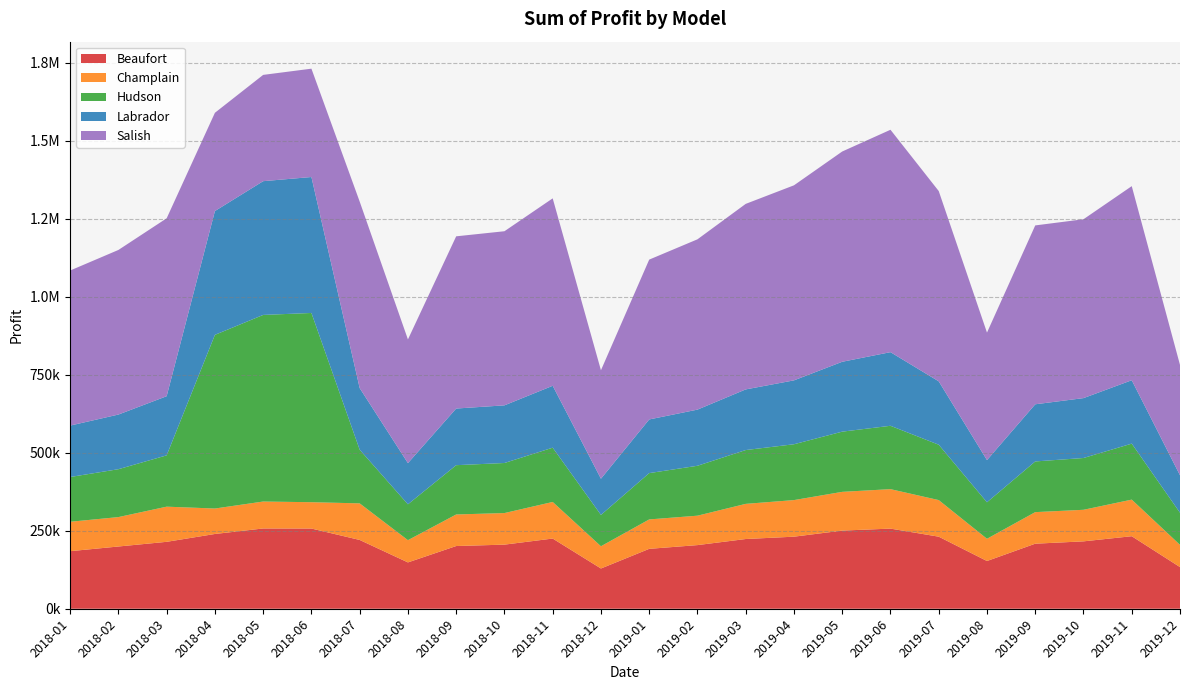

Reading right to left, extract all data points from this chart.

Beaufort: 133500.0	232500.0	216000.0	208500.0	153000.0	231000.0	256875.0	250500.0	231000.0	223500.0	204000.0	192000.0	129000.0	225000.0	205500.0	201000.0	148500.0	220500.0	257103.0	257288.8	239656.2	214500.0	199500.0	184500.0
Champlain: 71300.0	117300.0	101200.0	101200.0	71300.0	117300.0	126500.0	124200.0	117300.0	112700.0	94300.0	94300.0	71300.0	117300.0	101200.0	101200.0	71300.0	117300.0	84411.0	86365.0	81598.8	112700.0	94300.0	94300.0
Hudson: 103000.0	179500.0	166000.0	162500.0	117000.0	177500.0	203125.0	193000.0	179000.0	172500.0	160000.0	148500.0	100500.0	174000.0	160500.0	158000.0	115000.0	172000.0	606648.0	598225.0	556763.8	164500.0	153500.0	143500.0
Labrador: 120000.0	203200.0	192000.0	183200.0	135200.0	203200.0	236000.0	224000.0	204800.0	194400.0	180000.0	172000.0	116000.0	198400.0	184800.0	181600.0	132000.0	197600.0	435805.5	428747.5	396845.0	189600.0	175200.0	164800.0
Salish: 353800.0	622200.0	573400.0	573400.0	408700.0	610000.0	712937.5	674050.0	625250.0	594750.0	545950.0	512400.0	347700.0	600850.0	558150.0	552050.0	396500.0	597800.0	347317.5	340735.0	315018.8	570350.0	527650.0	497150.0